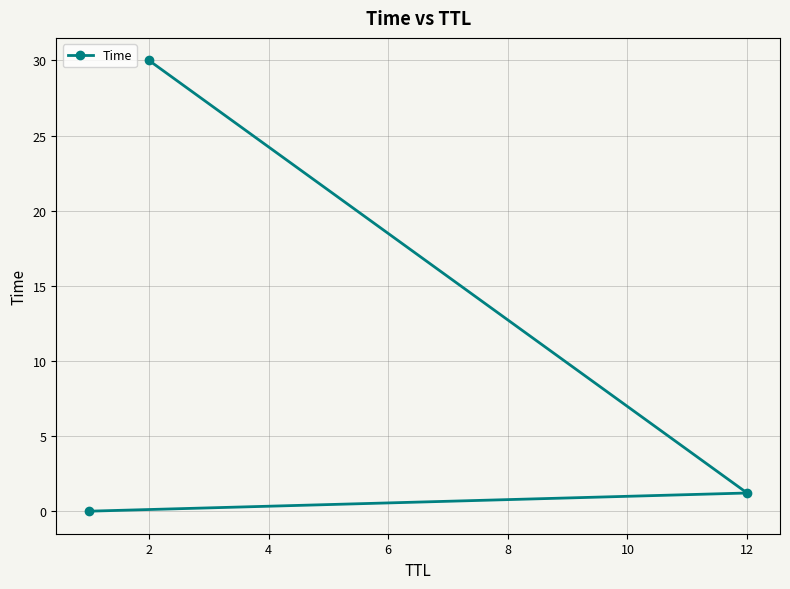

How many values are below 1?

1